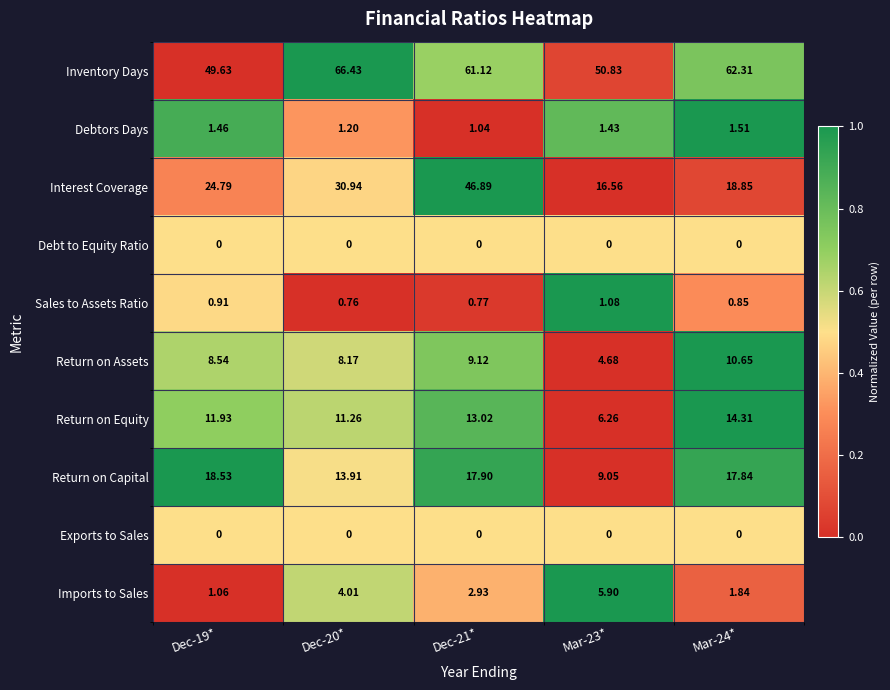

Which series has the largest total across all categories?

Inventory Days